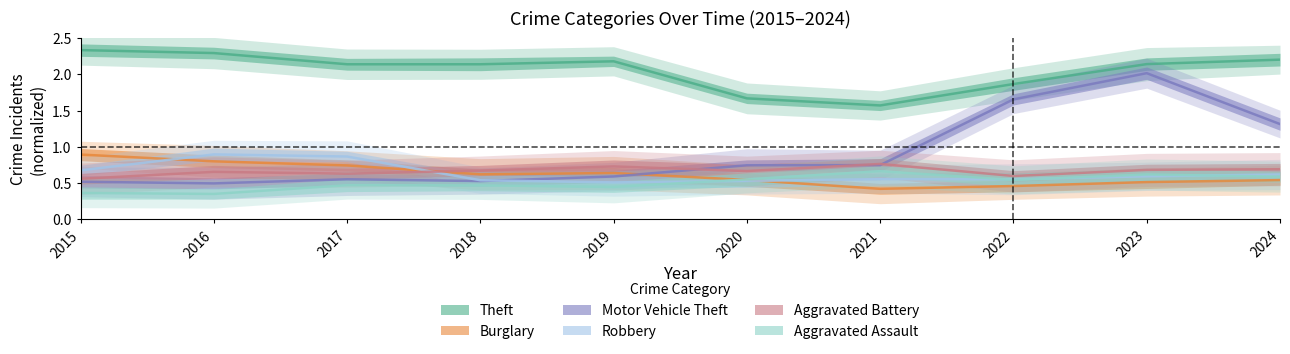

Does the chart display data point markers on the line(s)?

No